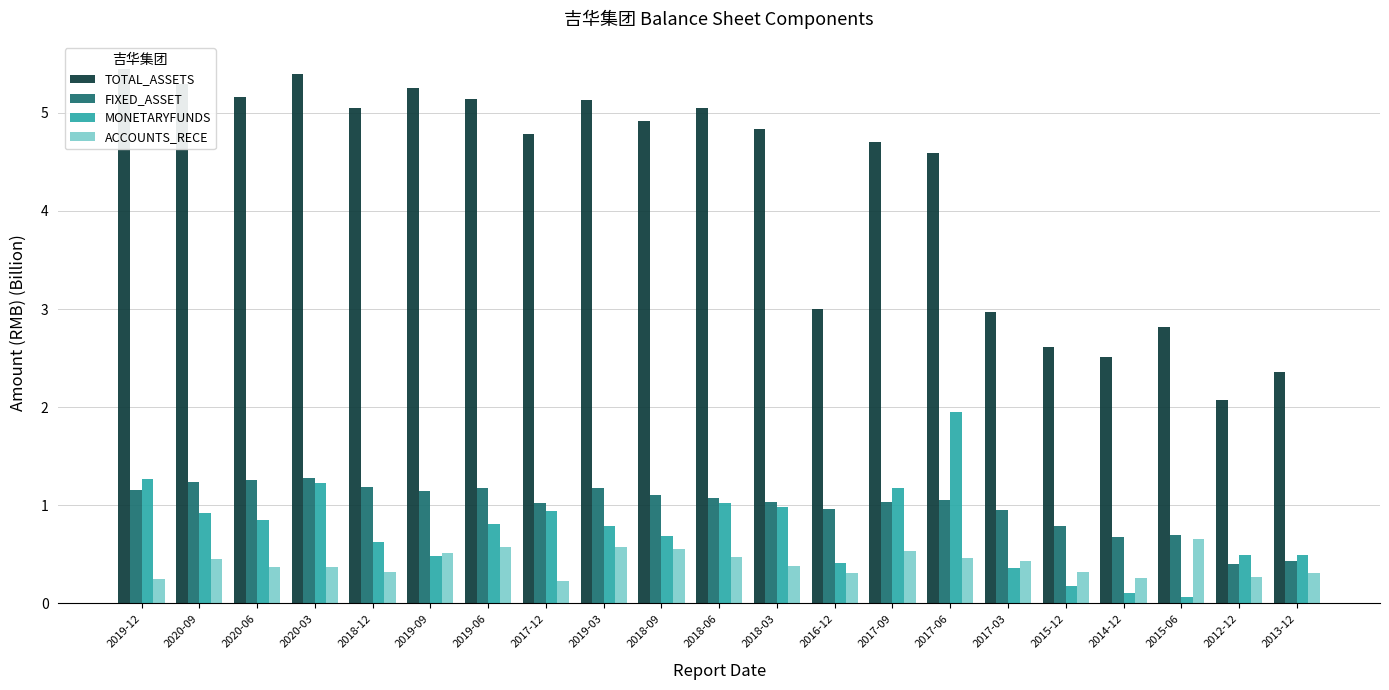

Between 2020-06 and 2019-06, which series saw the biggest shift?

ACCOUNTS_RECE